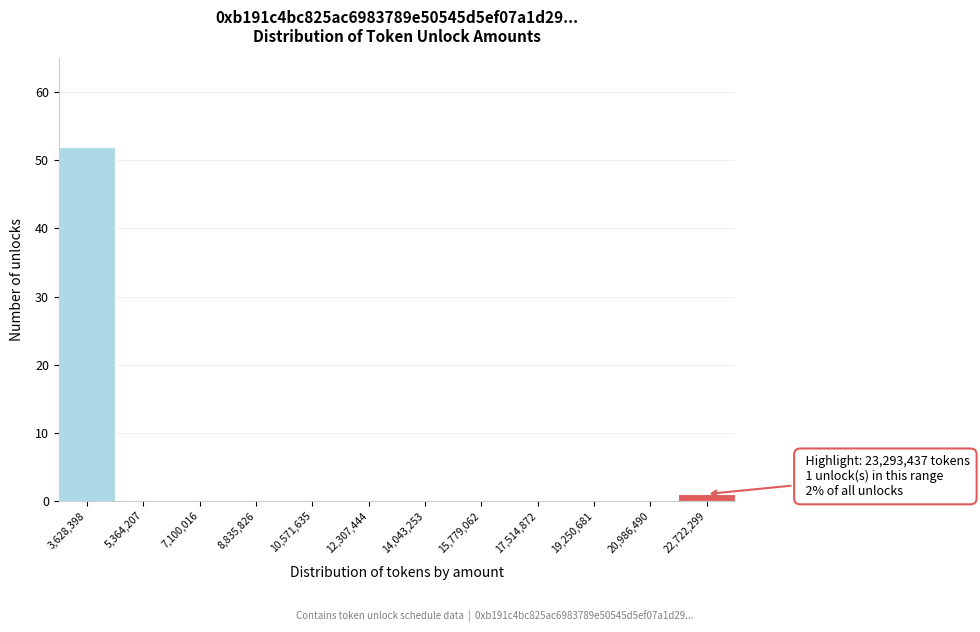

Reading left to right, transcribe all the data shown in this chart.

3,628,398=52	5,364,207=0	7,100,016=0	8,835,826=0	10,571,635=0	12,307,444=0	14,043,253=0	15,779,062=0	17,514,872=0	19,250,681=0	20,986,490=0	22,722,299=1